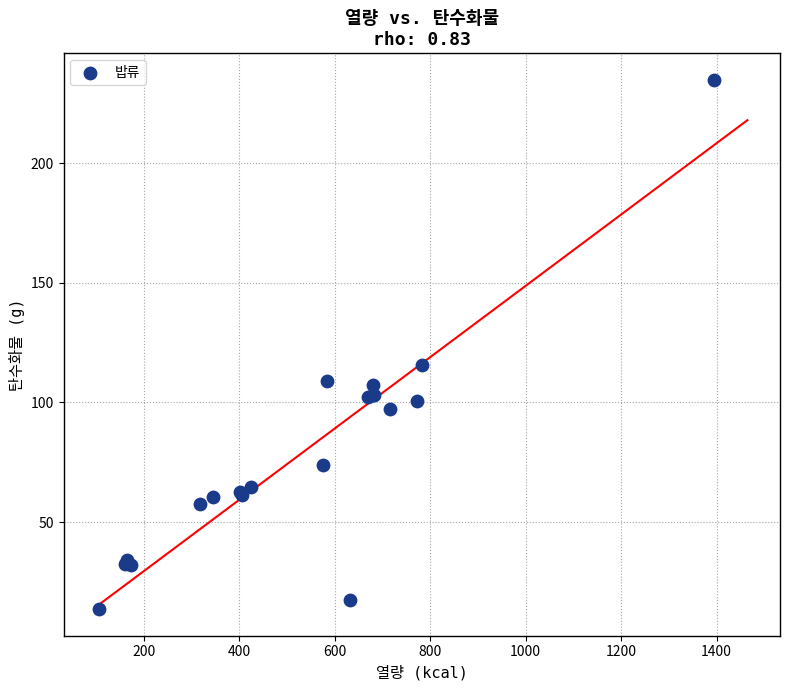

What Y value in the scatter plot is closest to 124?

115.5